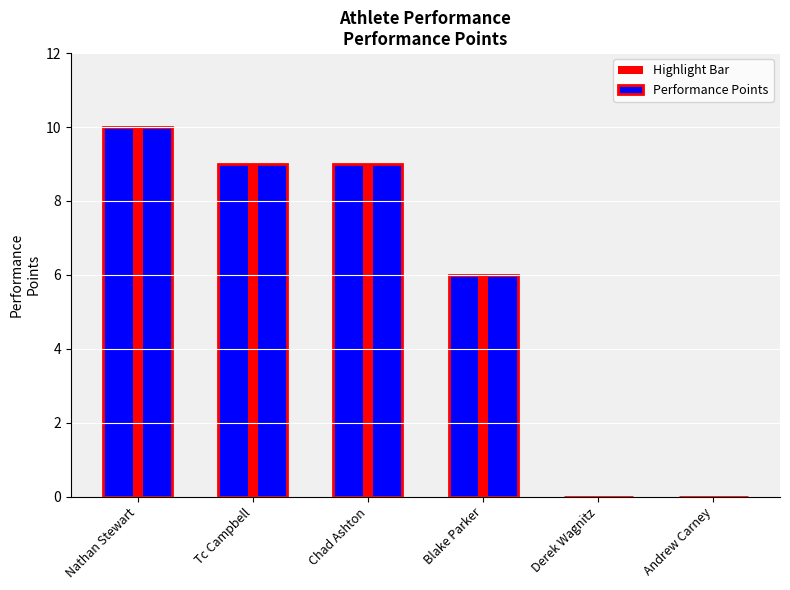

What is the difference between the values at Andrew Carney and Blake Parker?

6